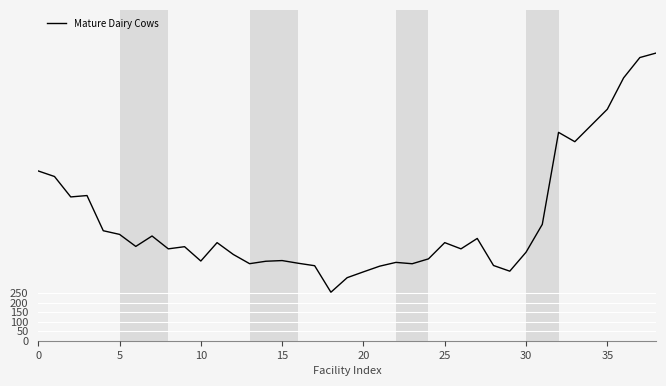

What is the sum of all values?

24808.5